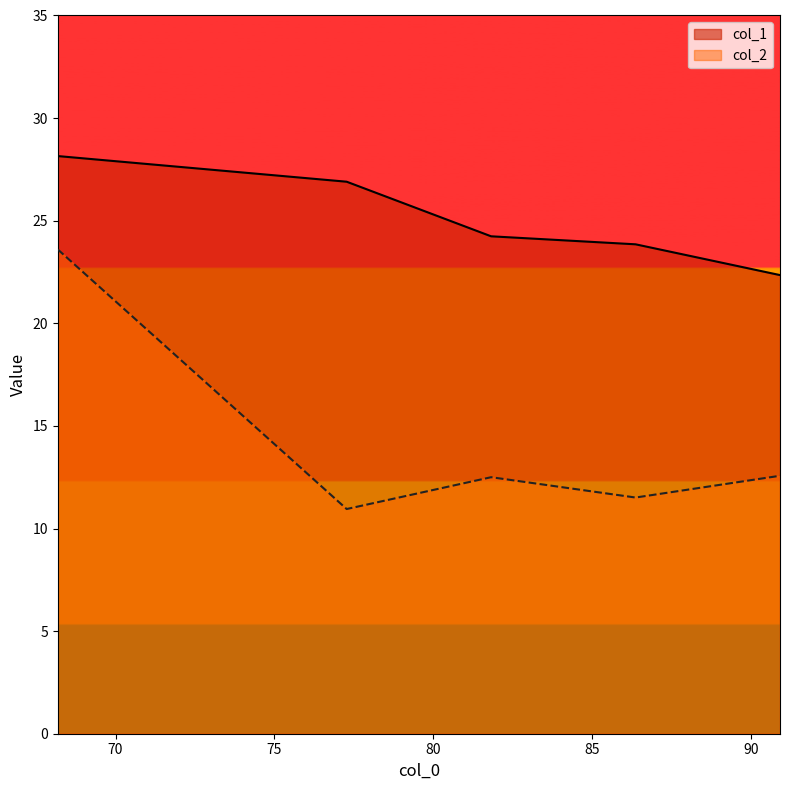

Does the chart display data point markers on the line(s)?

No